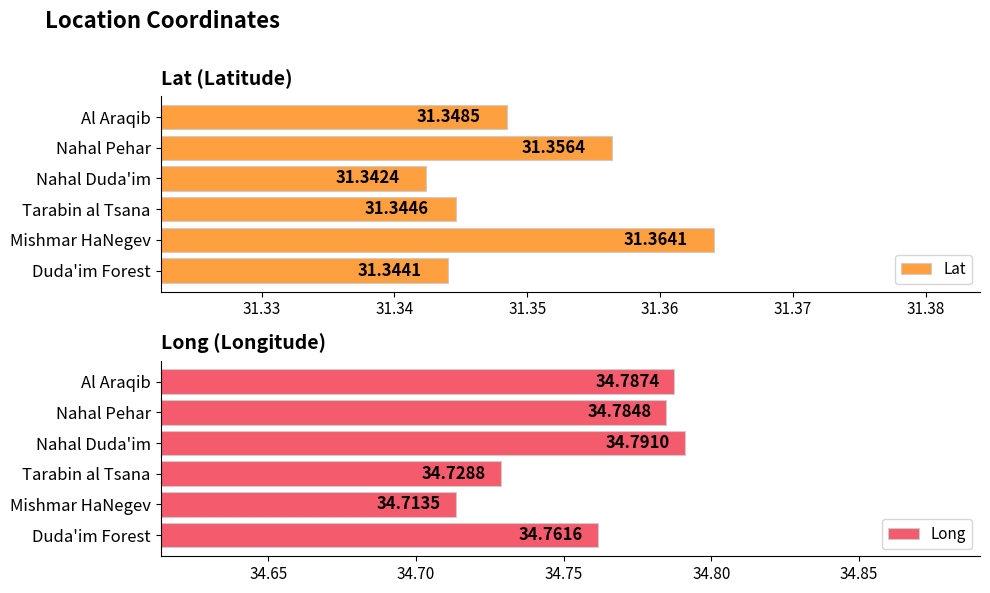

How many bars are there in total?

12